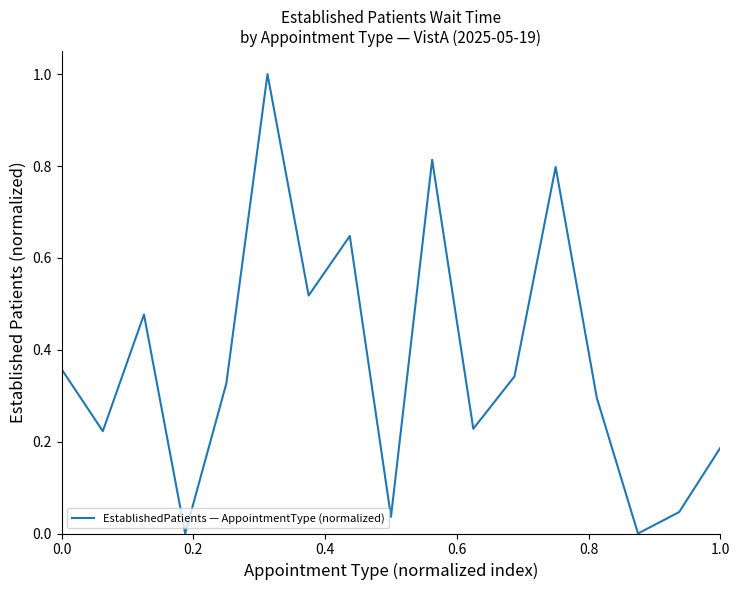

What is the difference between the maximum and minimum values?

1.0